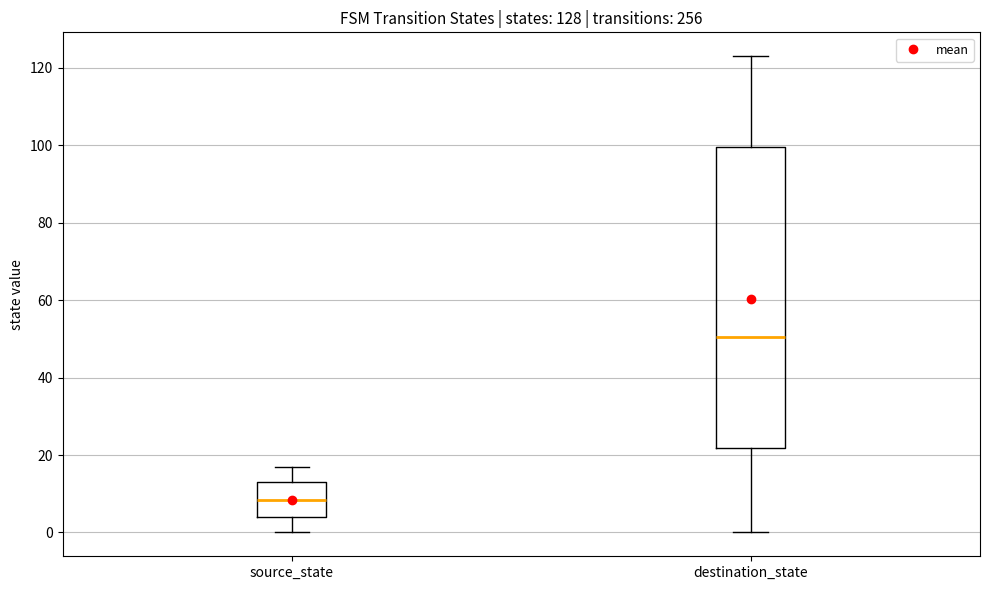

Reading left to right, read every box against the y-axis: the position of its median line, the range the box covers, and the ends of its whiskers. The values are not printed on the chart, so give them approximately, as read against the axis.

source_state: median 8, box 4 to 14, whiskers 0 to 18
destination_state: median 50, box 22 to 100, whiskers 0 to 124